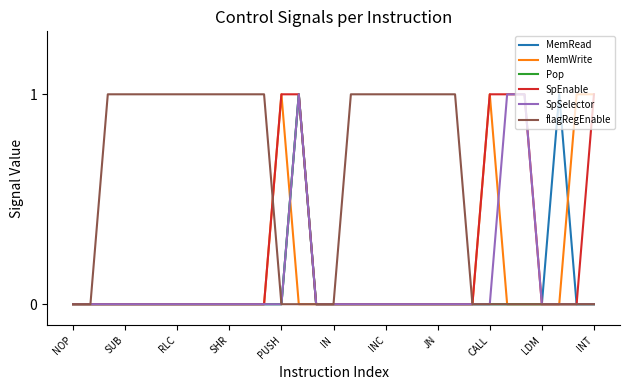

Which series has the largest total across all categories?

flagRegEnable